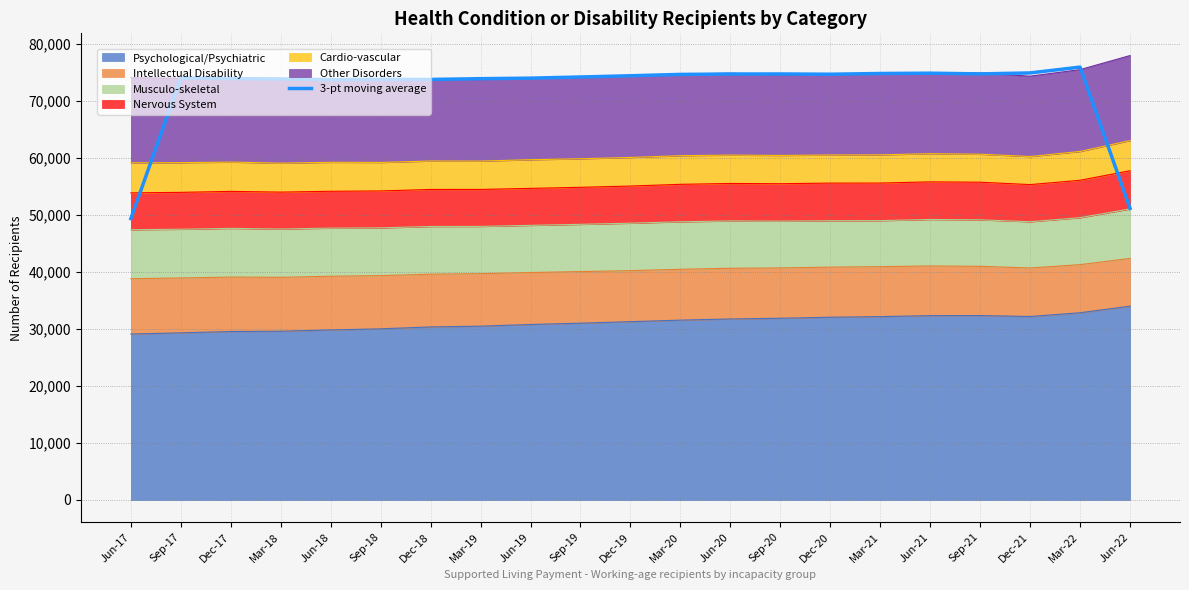

The value at Mar-18 is 73899. True or false?

True